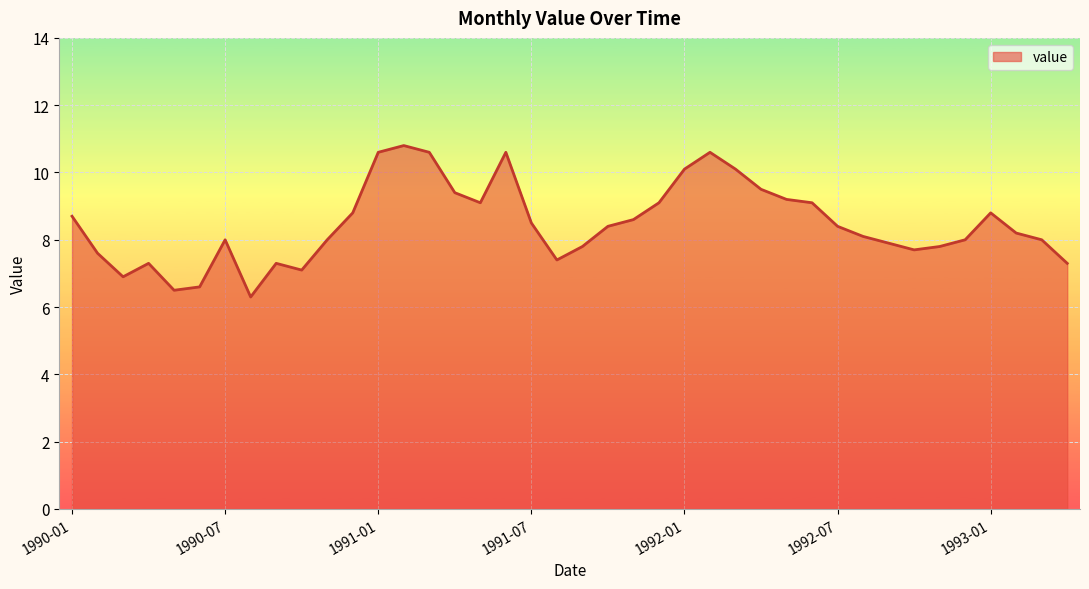

Does the chart have visible grid lines?

Yes